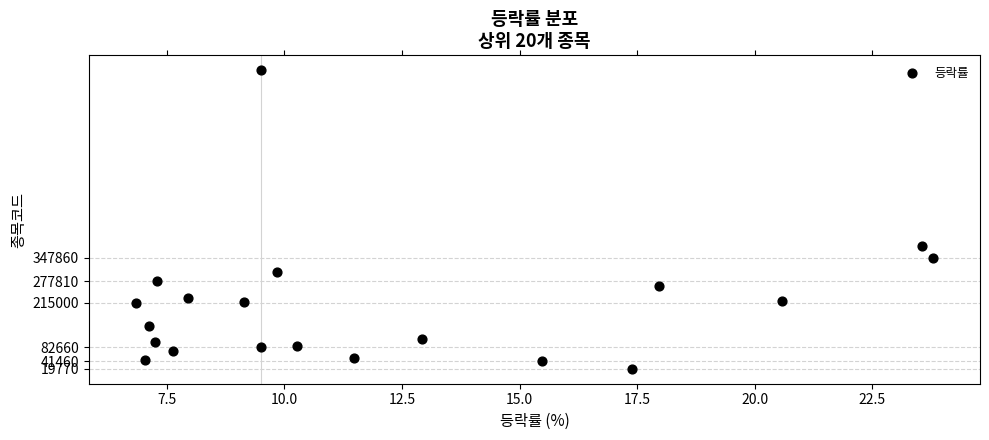

What is the range of Y values (max minus min)?

880540